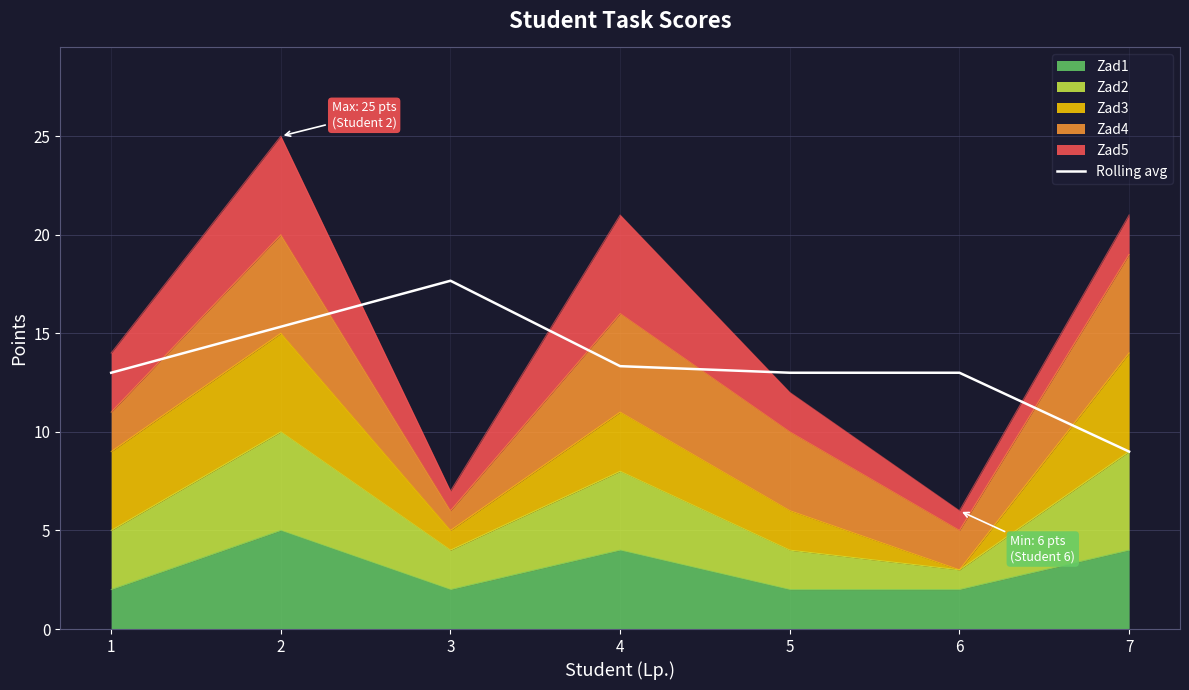

What is the sum of the values at 7 and 6?

22.0